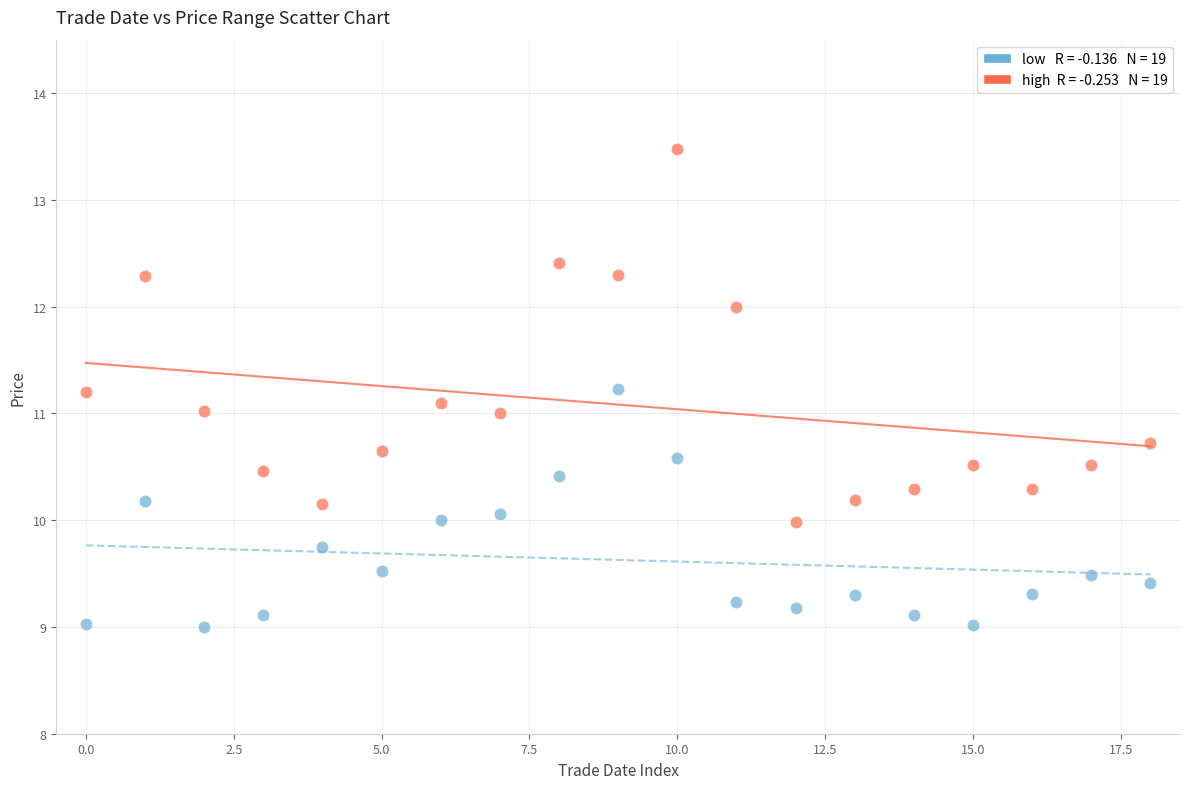

Across all data points, what is the range of Y values (max minus min)?

4.5